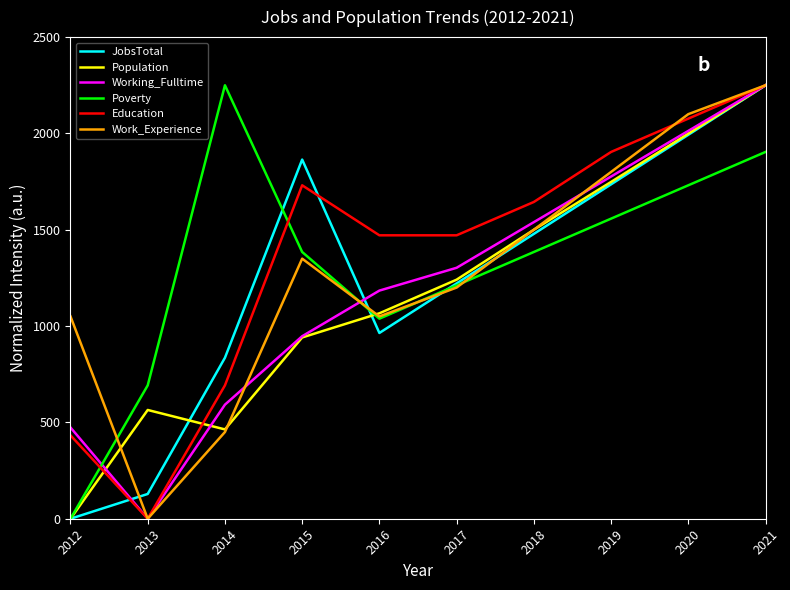

How many interior local valleys does the Working_Fulltime series have?

1